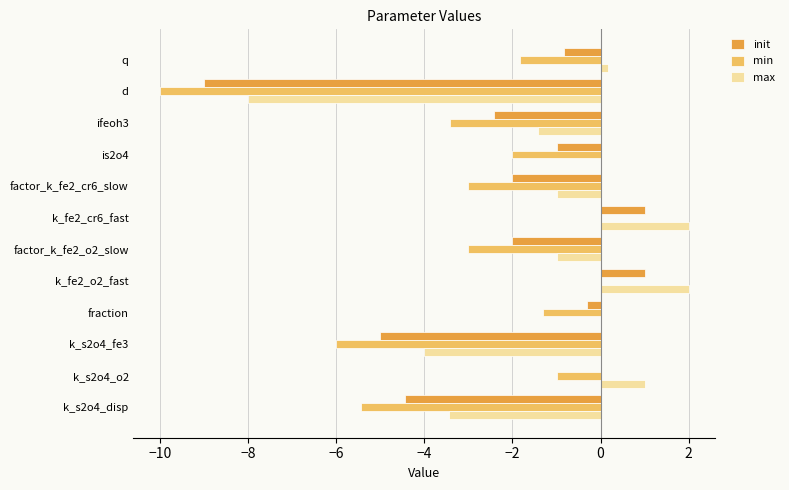

What is the greatest value displayed?

2.0